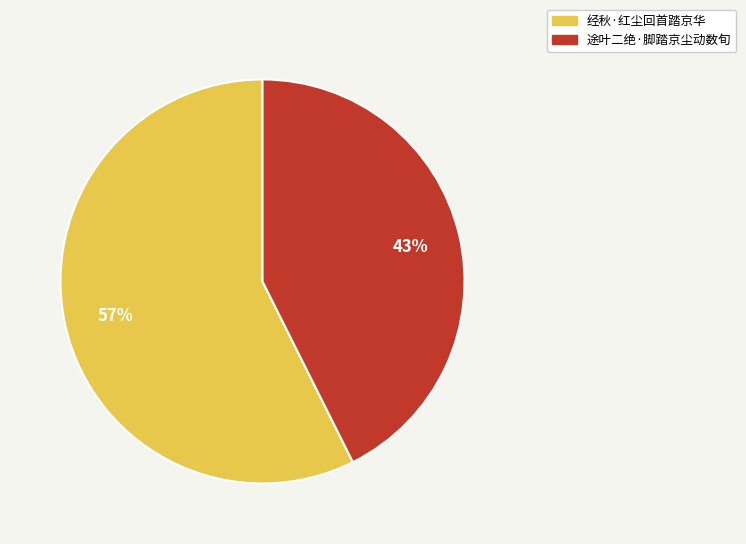

Which category has the smallest portion of the pie?

途叶二绝·脚踏京尘动数旬